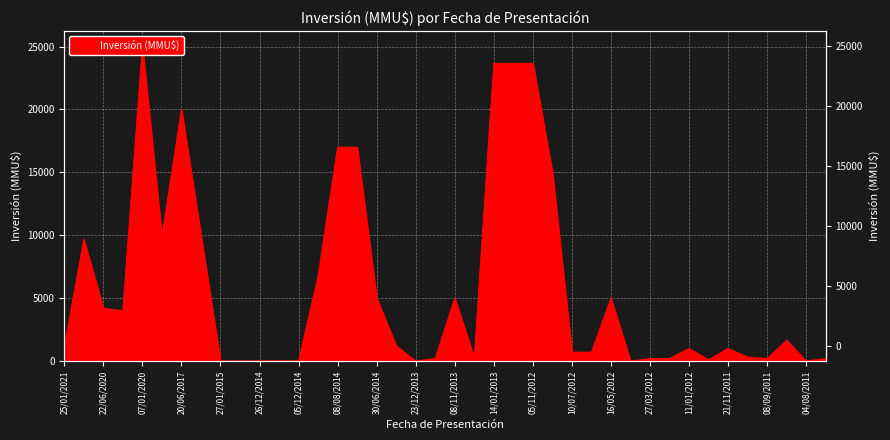

At which category does the data reach its first local peak?

03/09/2020